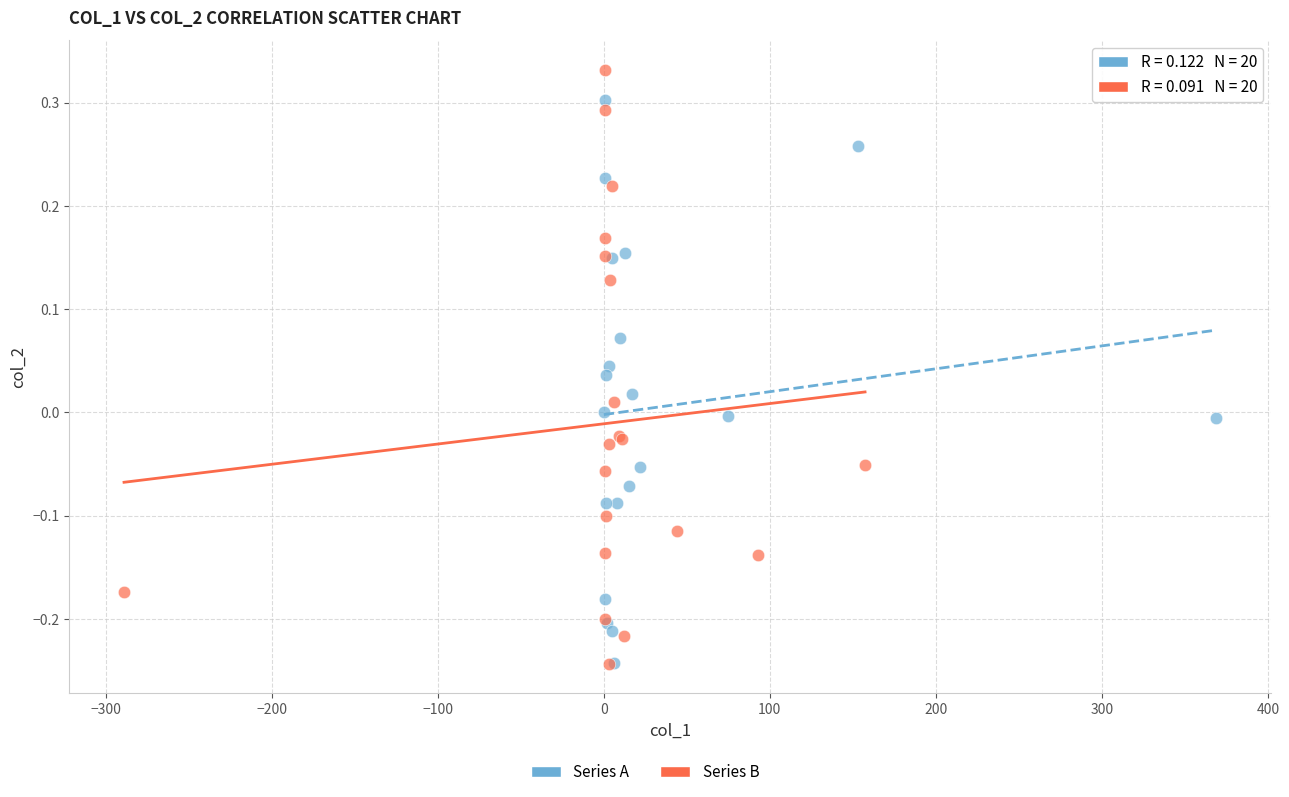

Which series contains the highest Y value?

Series B